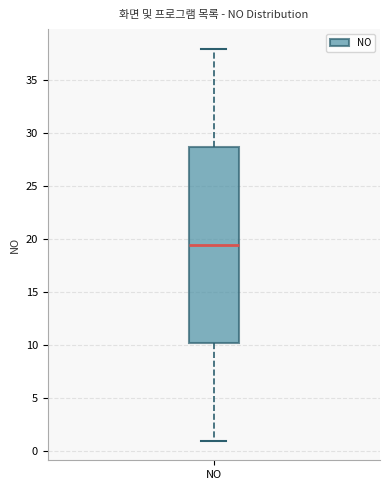

Where does the upper whisker of the box for NO end on the y-axis? The values are not printed on the chart, so give them approximately, as read against the axis.

38.0